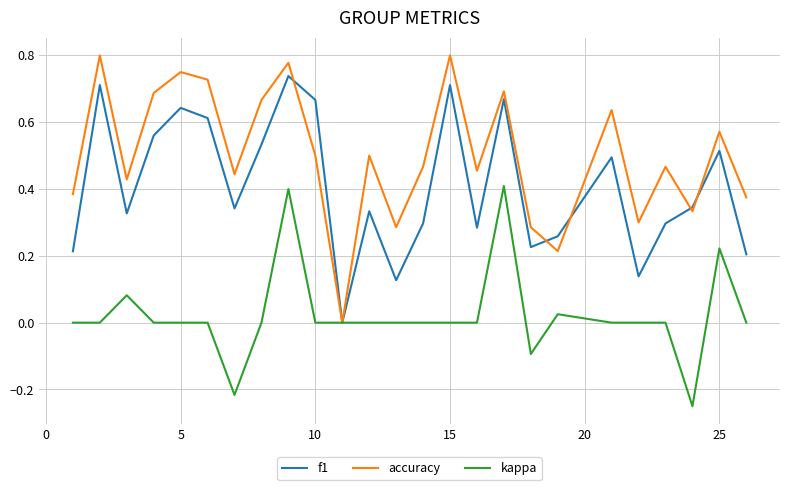

List the series in order of their overall mean, lowest first.

kappa, f1, accuracy